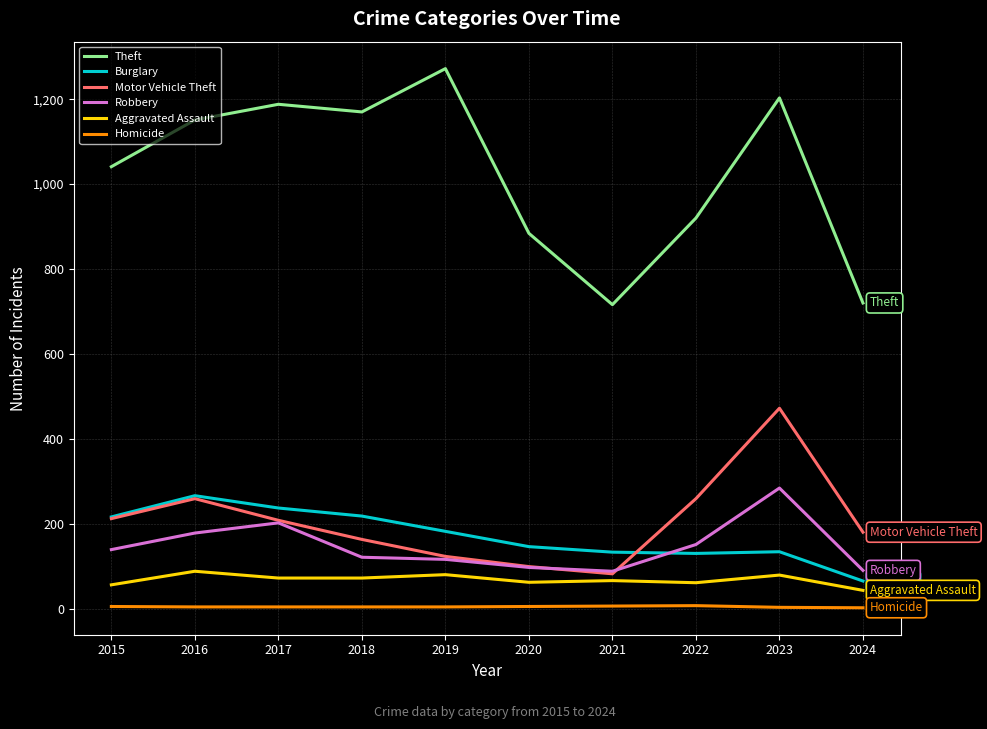

What is the spread (max minus min) of values at 2019?

1268